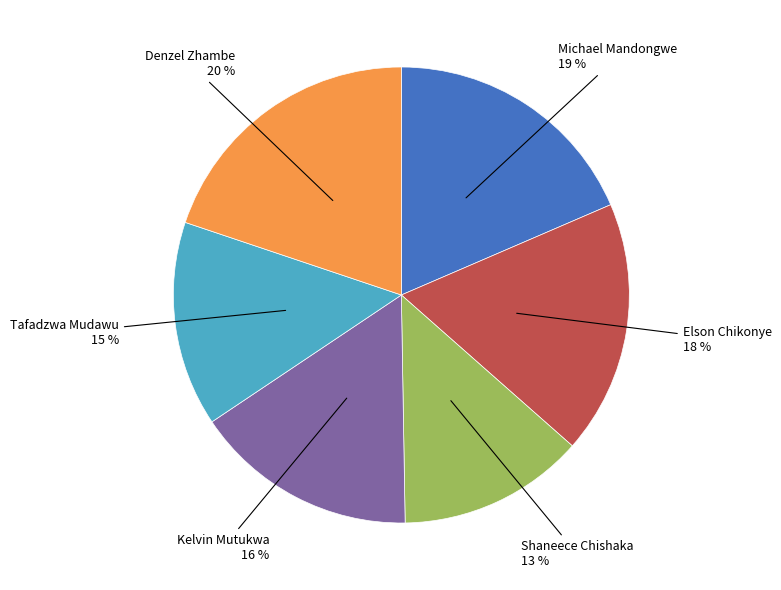

Rank the categories by value from lowest to highest.

Shaneece Chishaka, Tafadzwa Mudawu, Kelvin Mutukwa, Elson Chikonye, Michael Mandongwe, Denzel Zhambe